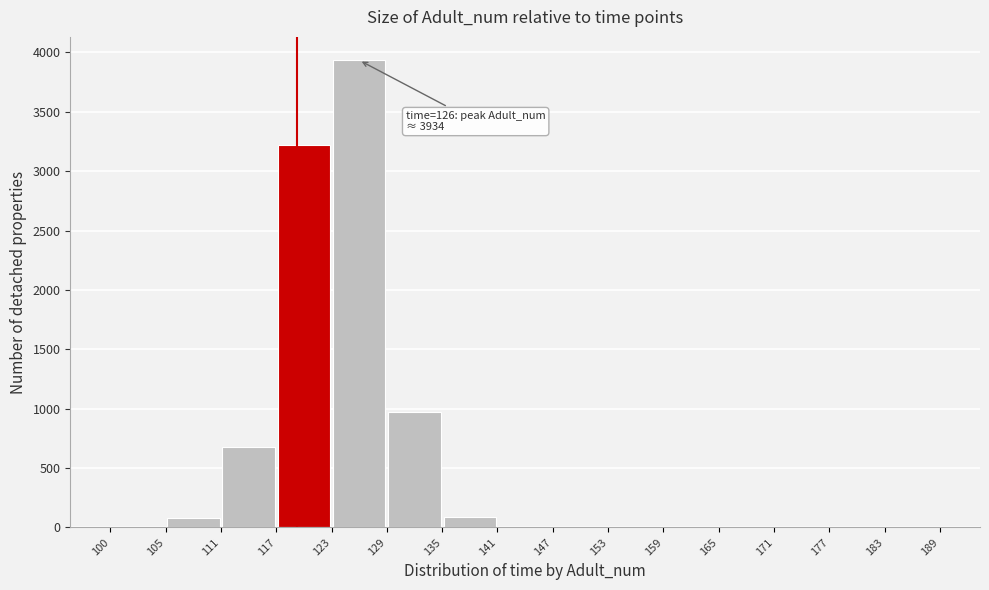

Which range on the x-axis has the tallest bar?

123 to 129